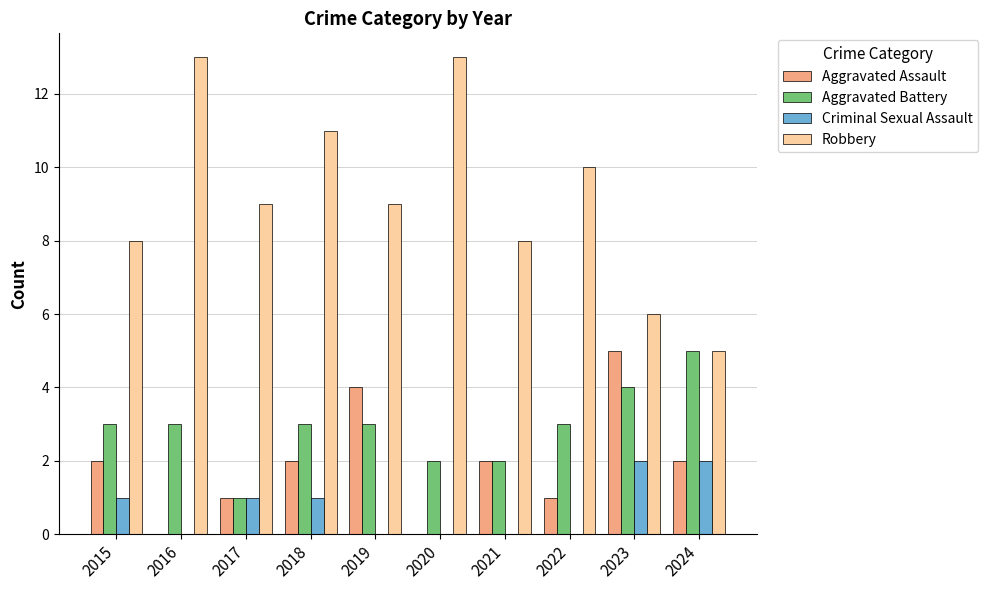

The value of Aggravated Assault at 2018 is 3. True or false?

False